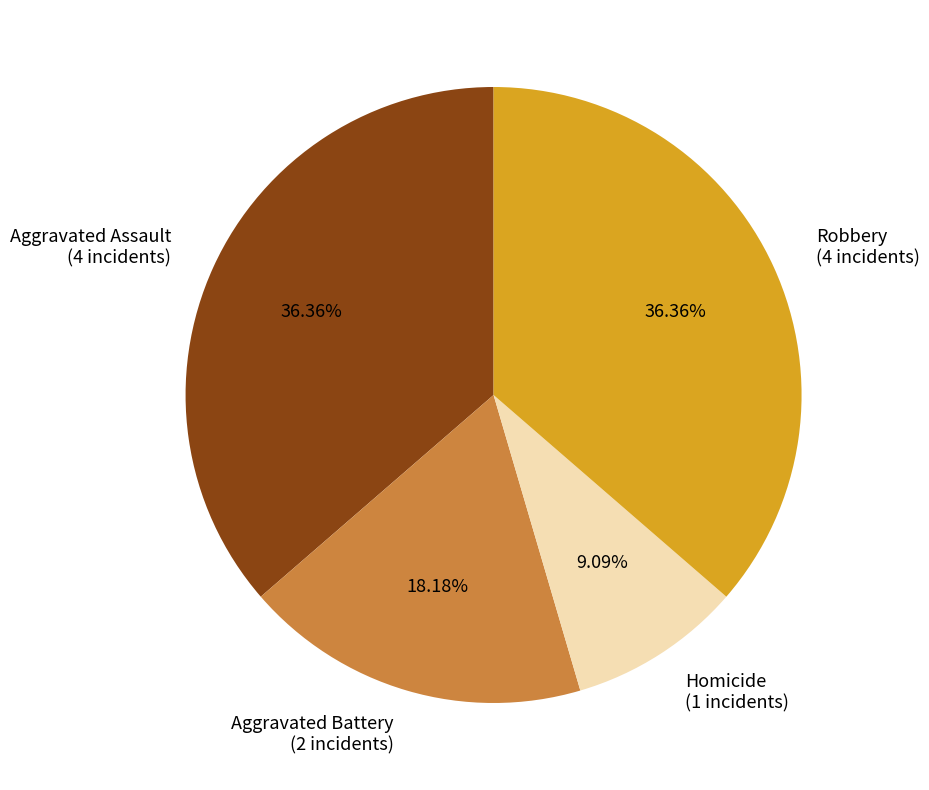

What is the smallest slice in the pie chart?

Homicide